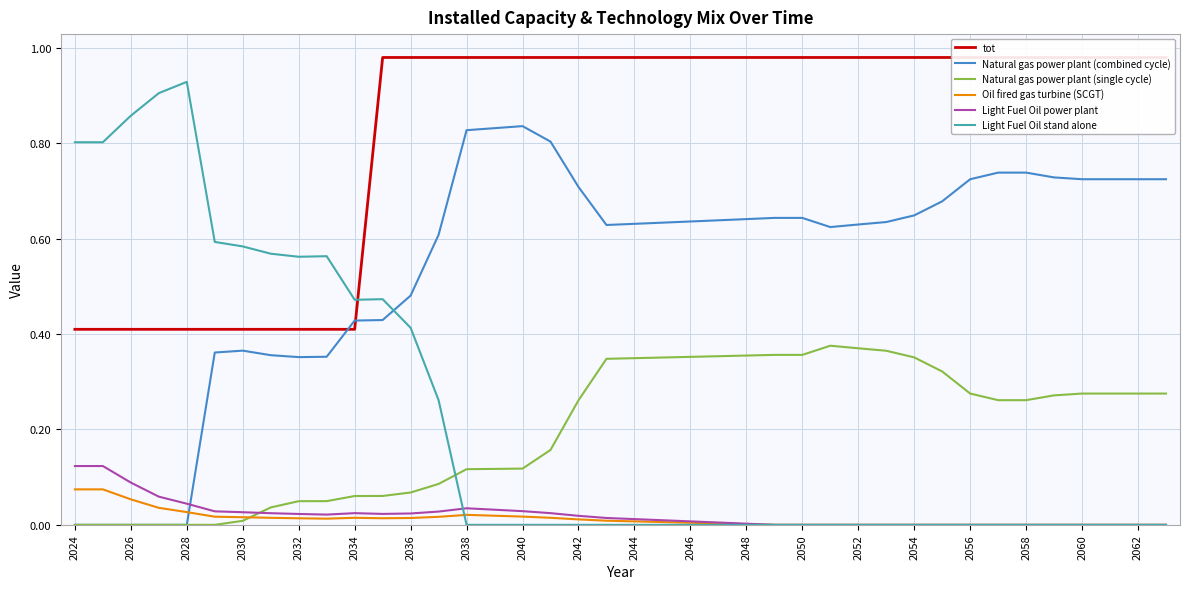

True or false: Light Fuel Oil stand alone and Natural gas power plant (single cycle) cross at least once.

True